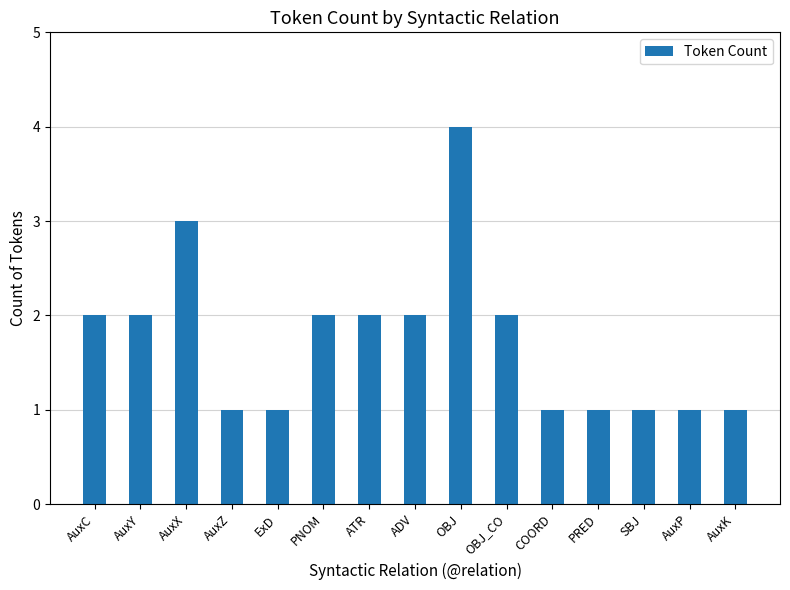

What position from the left is AuxX?

3